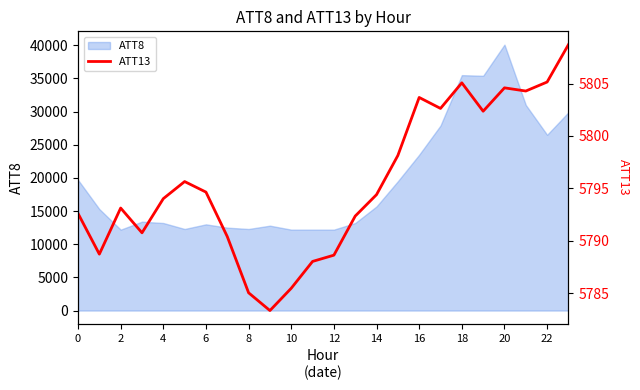

What is the lowest value of the ATT8 series?

12200